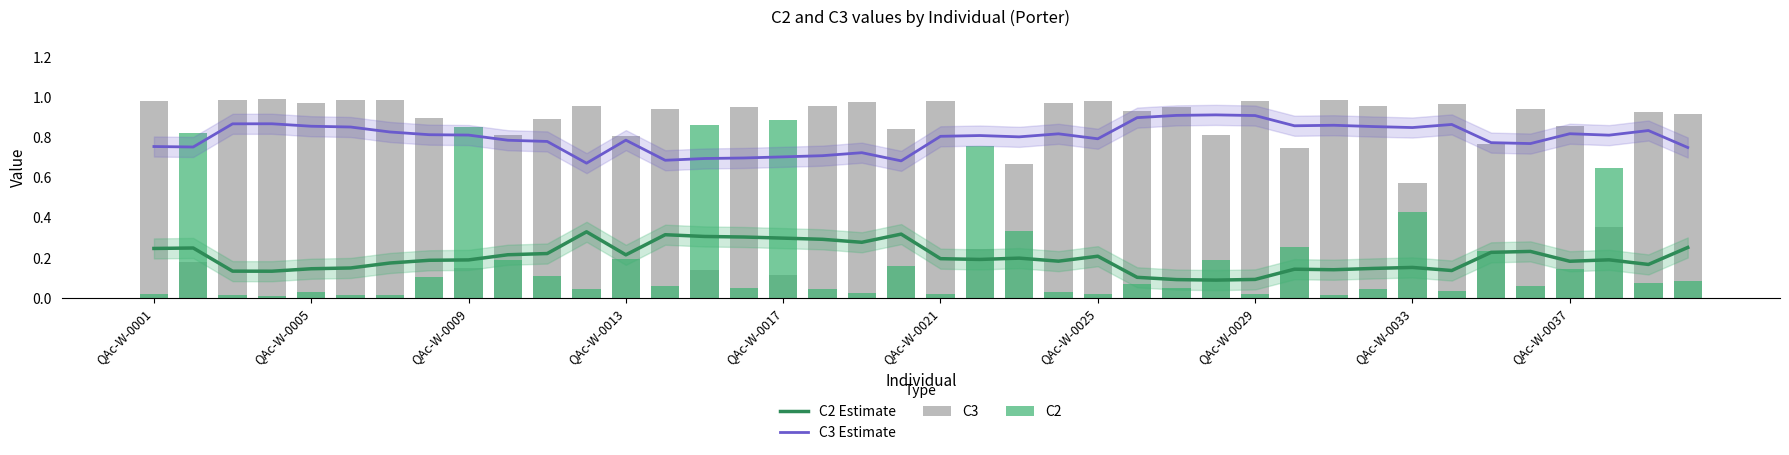

Rank the series by their maximum value, from lowest to highest.

C2 Estimate, C2, C3 Estimate, C3